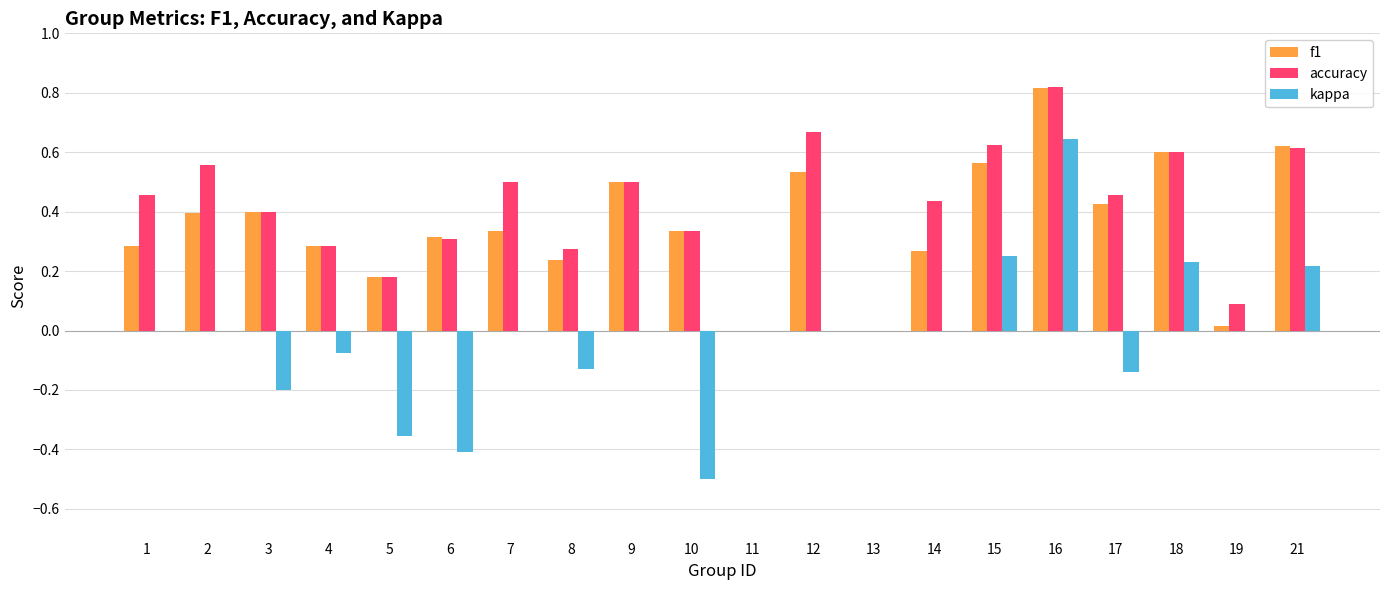

The f1 series shows 0.1 at 14. True or false?

False